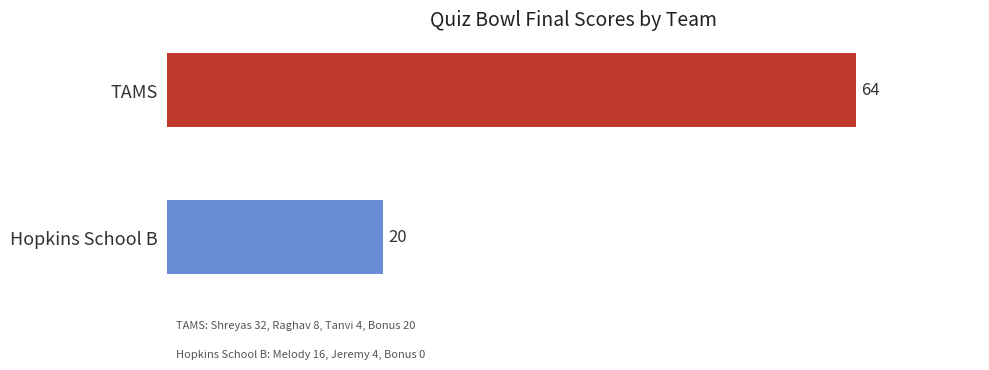

Read the value at TAMS, to the nearest 10.

60